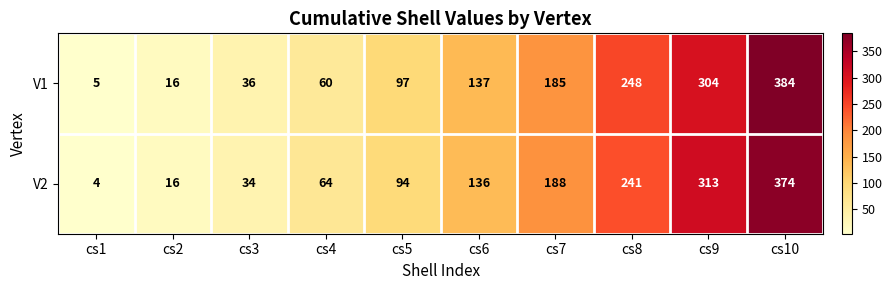

Reading left to right, what are all the values shown in this chart?

V1: 5	16	36	60	97	137	185	248	304	384
V2: 4	16	34	64	94	136	188	241	313	374